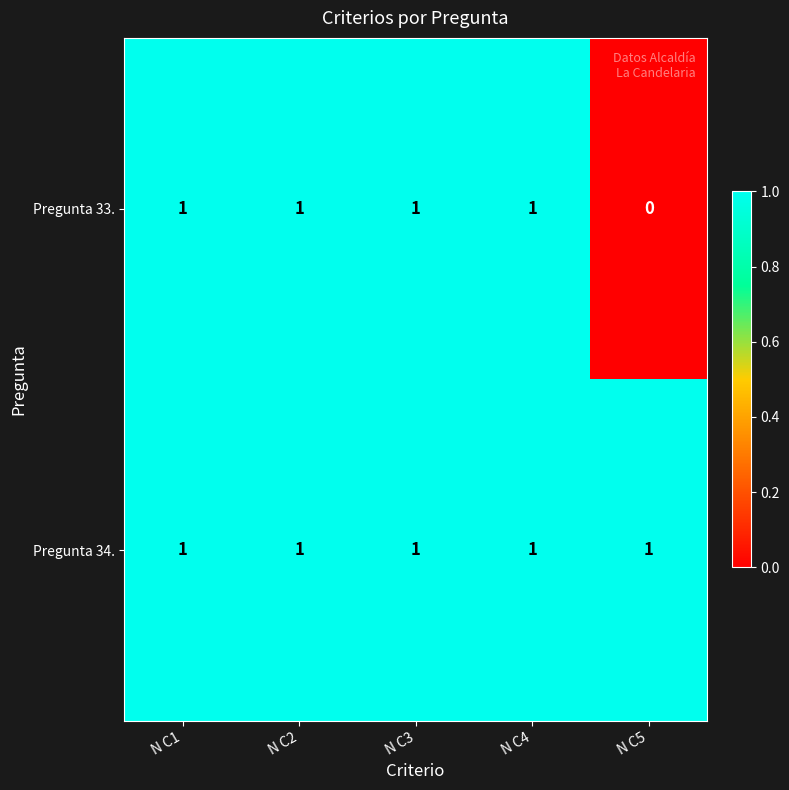

List the series in order of their overall mean, highest first.

Pregunta 34., Pregunta 33.